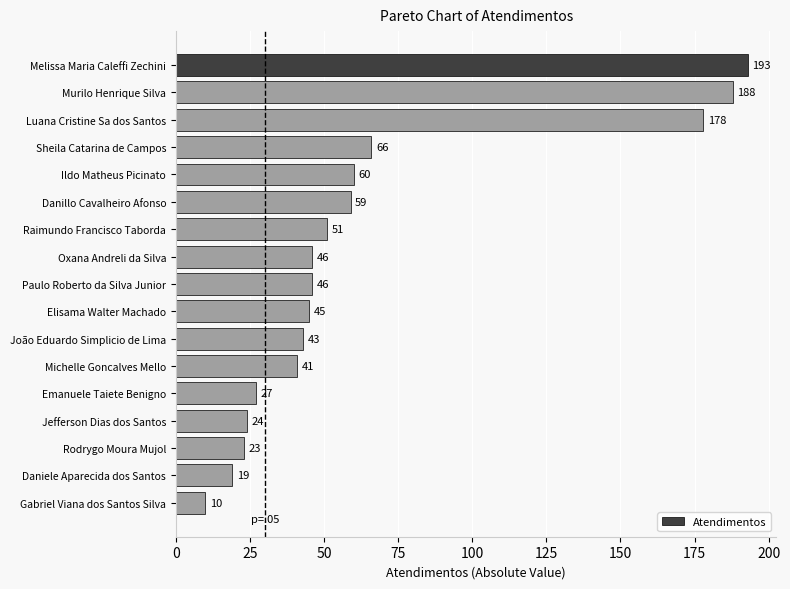

The chart shows a value of 27 at Emanuele Taiete Benigno. True or false?

True